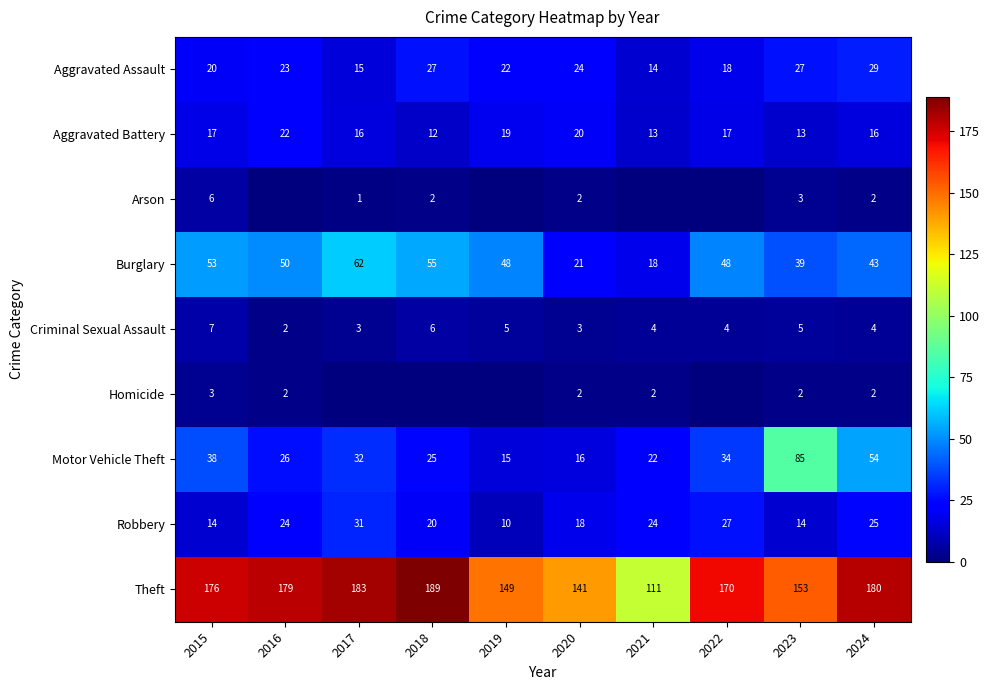

What is the difference between the highest and lowest values at 2024?

178